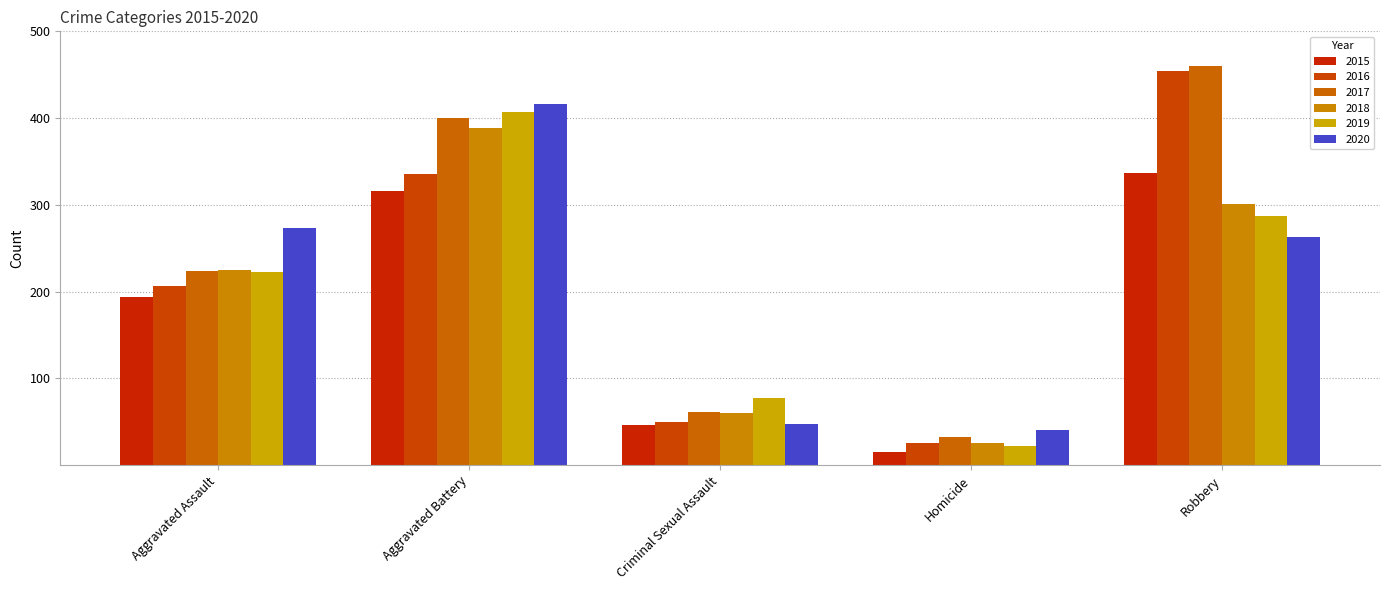

Does the chart contain stacked bars?

No